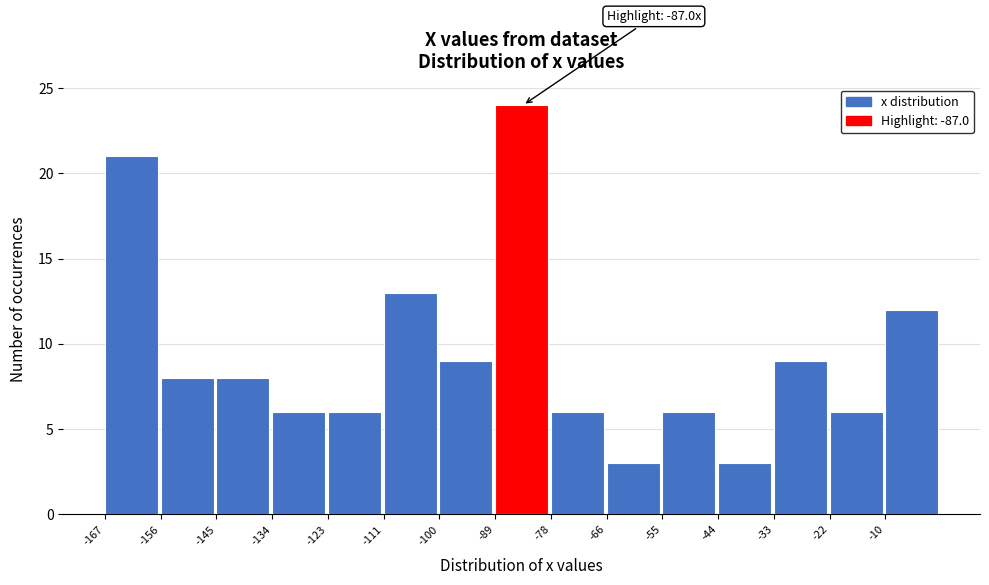

Over which range of the x-axis is the bar tallest?

-88 to -78